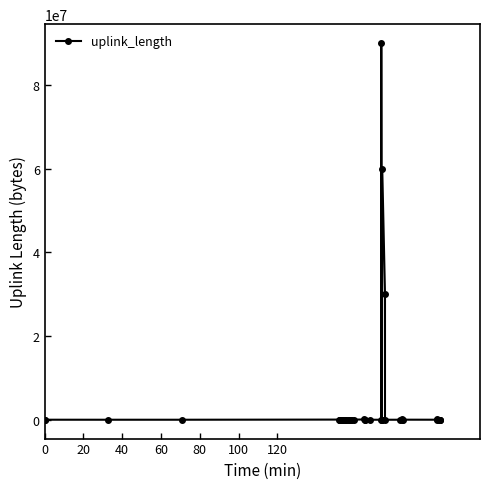

What is the maximum value shown in the chart?

90005591